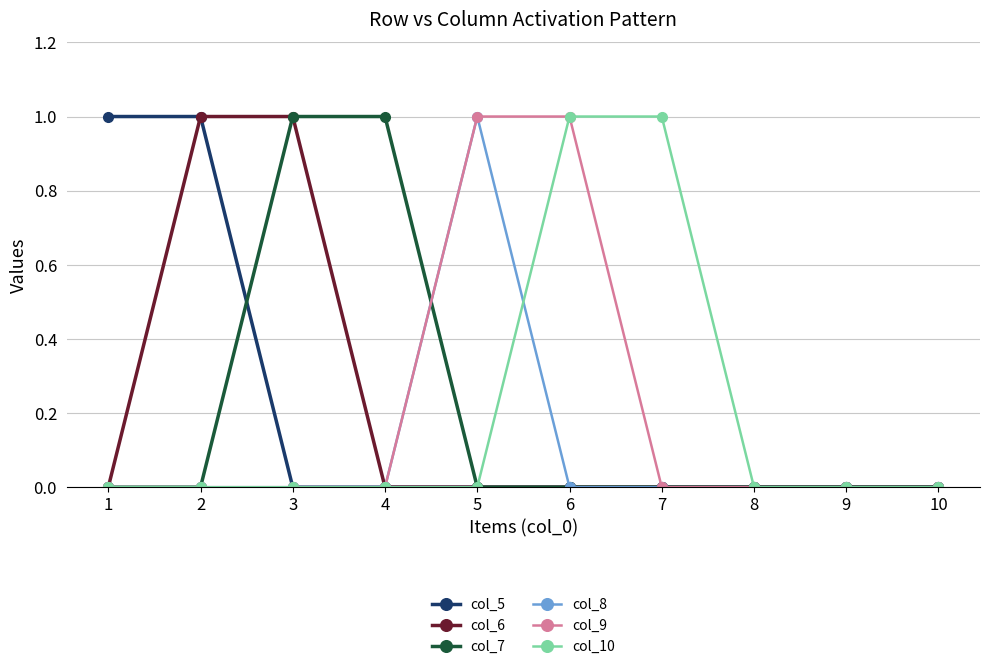

Is the value of col_7 at 4 greater than the value of col_8 at 2?

Yes